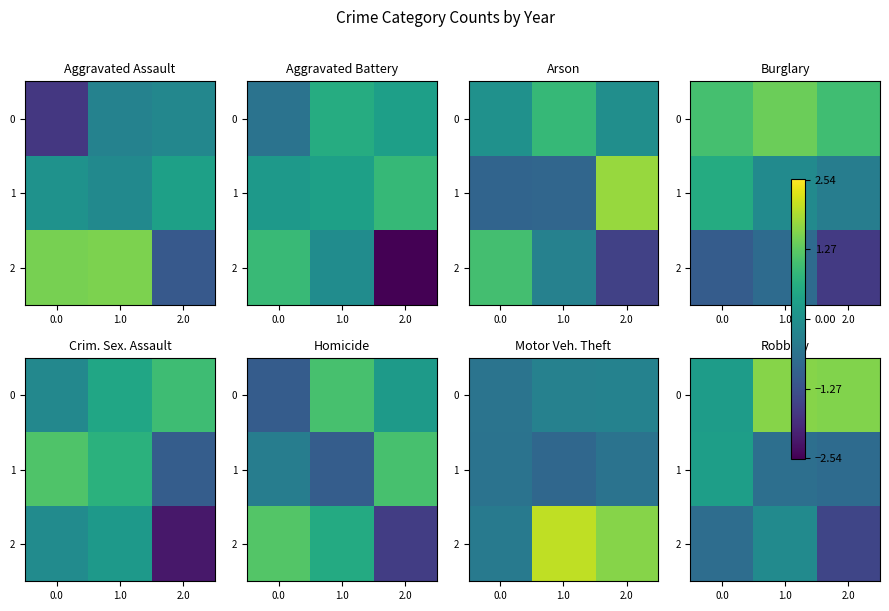

What is the total value across all series at 1.0?

0.8